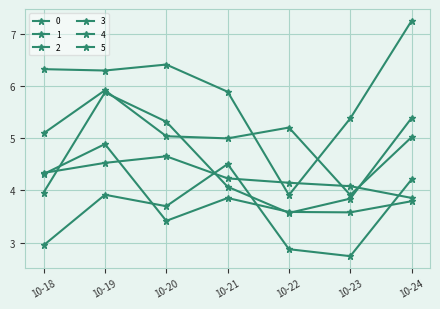

What is the value of the 1 point at the 5th from the left?

3.6